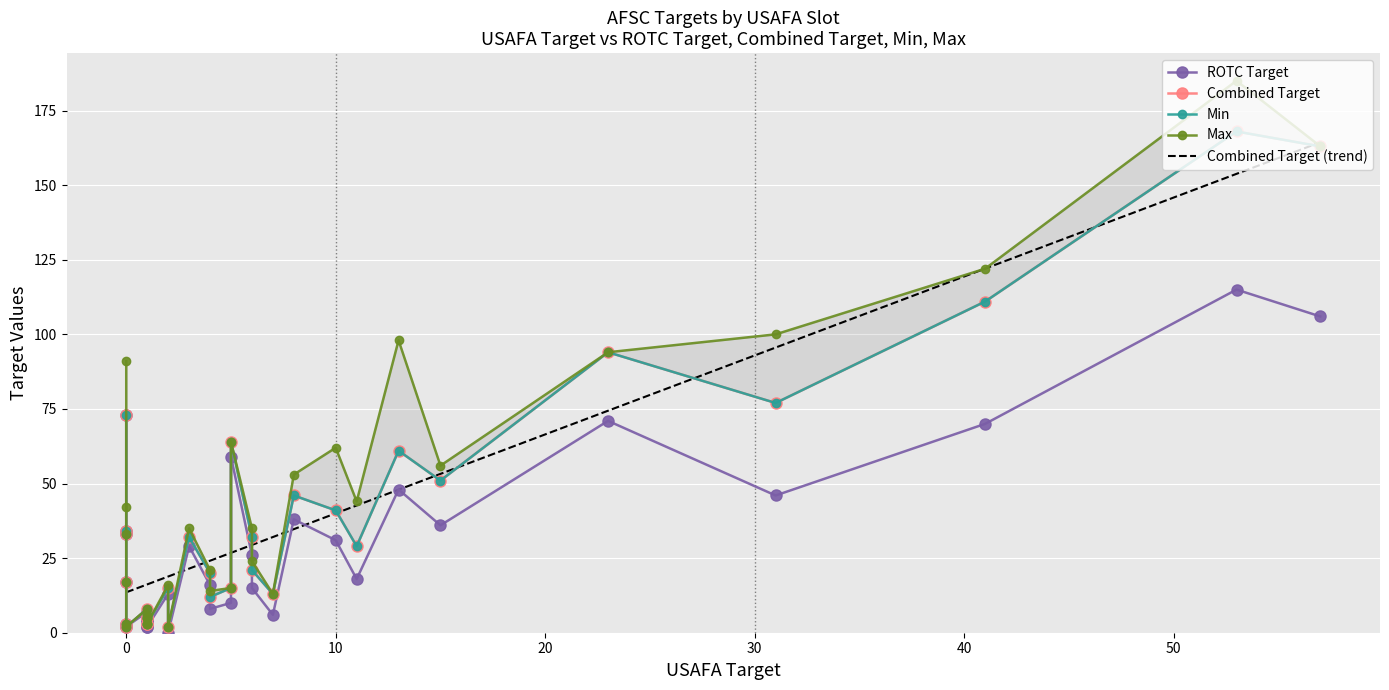

Reading left to right, what are all the values shown in this chart?

ROTC Target: G1=115	G2=106	G3=71	G4=70	G5=46	G6=36	G7=73	G8=48	G9=34	G10=31	G11=33	G12=26	G13=18	G14=59	G15=6	G16=16	G17=29	G18=15	G19=13	G20=7	G21=10	G22=8	G23=17	G24=5	G25=38	G26=4	G27=4	G28=3	G29=0	G30=2	G31=2	G32=2
Combined Target: G1=168	G2=163	G3=94	G4=111	G5=77	G6=51	G7=73	G8=61	G9=34	G10=41	G11=33	G12=32	G13=29	G14=64	G15=13	G16=20	G17=32	G18=21	G19=15	G20=8	G21=15	G22=12	G23=17	G24=6	G25=46	G26=5	G27=5	G28=3	G29=2	G30=2	G31=3	G32=3
Min: G1=168	G2=163	G3=94	G4=111	G5=77	G6=51	G7=73	G8=61	G9=34	G10=41	G11=33	G12=32	G13=29	G14=64	G15=13	G16=20	G17=32	G18=21	G19=15	G20=8	G21=15	G22=12	G23=17	G24=6	G25=46	G26=5	G27=5	G28=3	G29=2	G30=2	G31=3	G32=3
Max: G1=185	G2=163	G3=94	G4=122	G5=100	G6=56	G7=91	G8=98	G9=42	G10=62	G11=33	G12=35	G13=44	G14=64	G15=13	G16=21	G17=35	G18=24	G19=16	G20=8	G21=15	G22=14	G23=17	G24=6	G25=53	G26=5	G27=5	G28=3	G29=2	G30=2	G31=3	G32=3